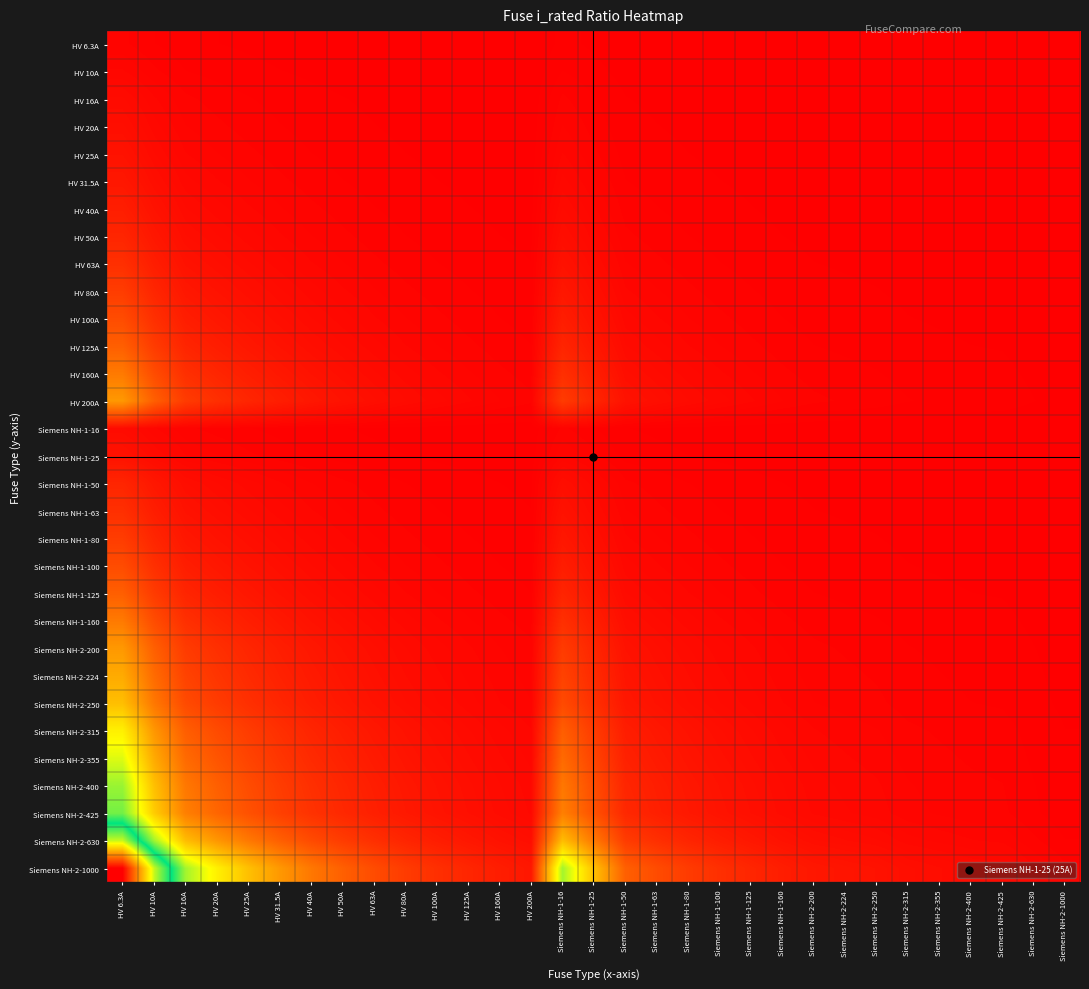

What is the total value across all series at HV 200A?

26.7